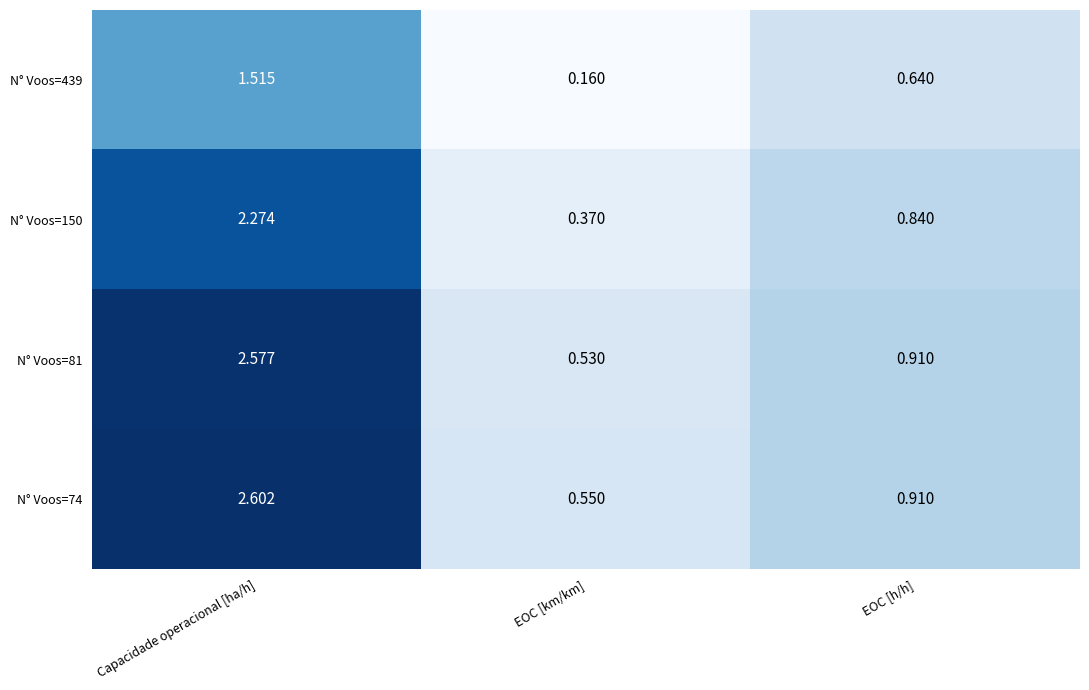

What is the spread (max minus min) of values at Capacidade operacional [ha/h]?

1.1